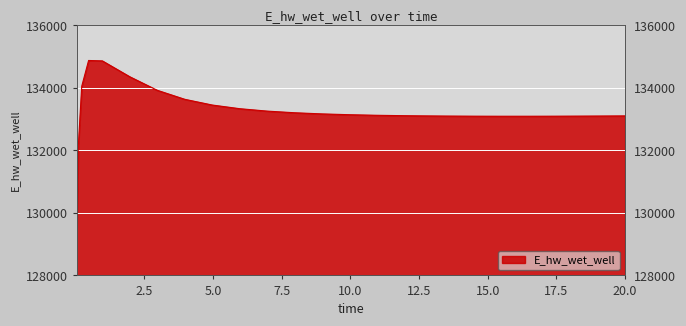

What is the minimum value shown in the chart?

129163.8